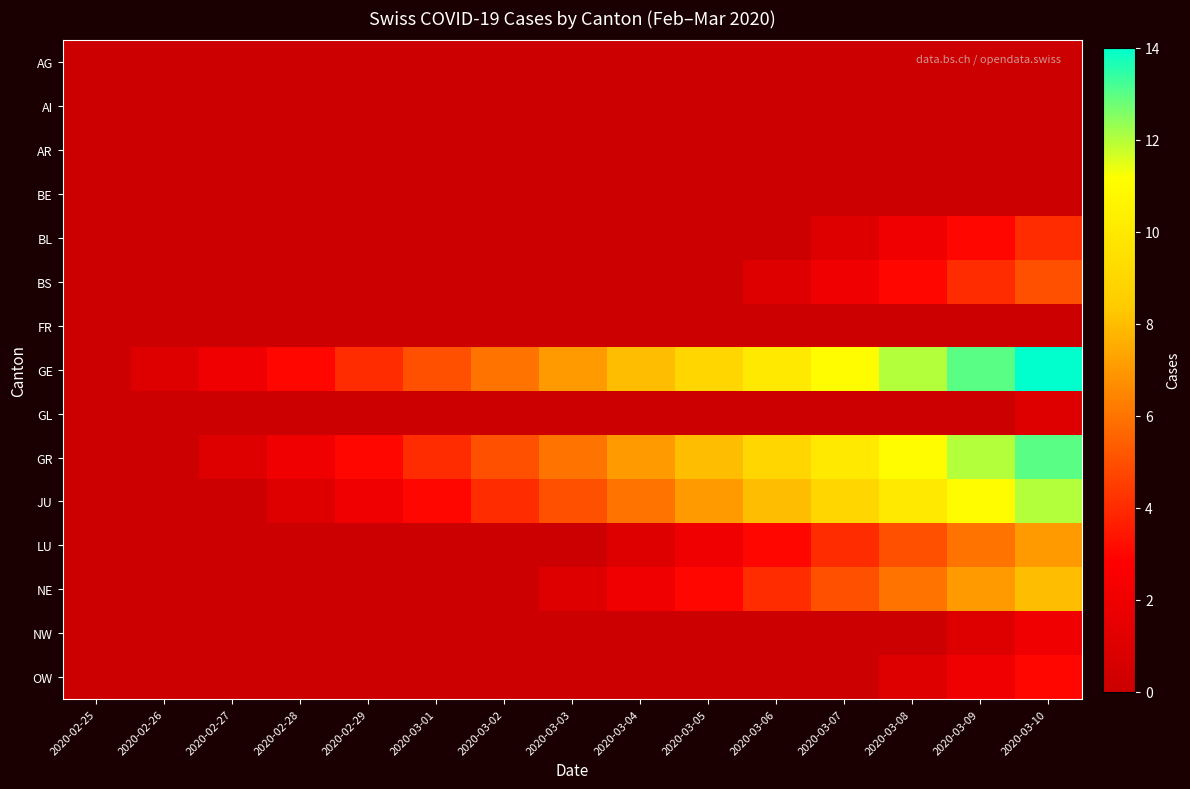

What is the maximum value shown in the chart?

14